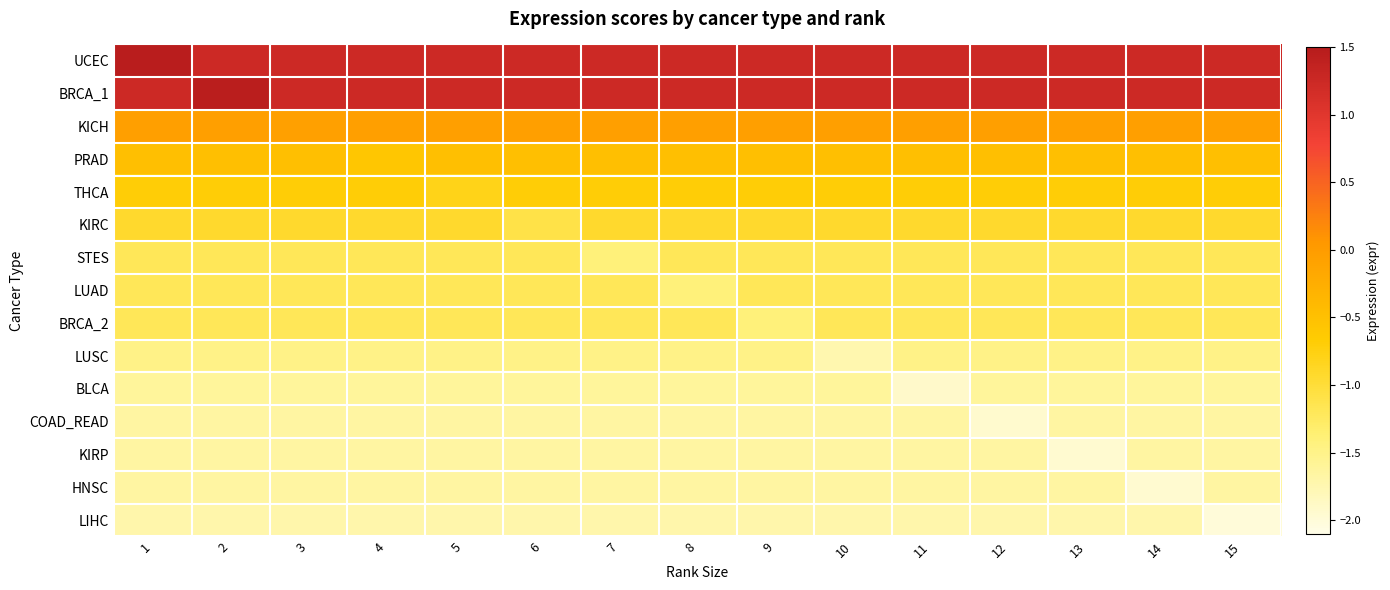

Reading right to left, extract all data points from this chart.

UCEC: 15=1.2	14=1.2	13=1.2	12=1.2	11=1.2	10=1.2	9=1.2	8=1.2	7=1.2	6=1.2	5=1.2	4=1.2	3=1.2	2=1.2	1=1.5
BRCA_1: 15=1.2	14=1.2	13=1.2	12=1.2	11=1.2	10=1.2	9=1.2	8=1.2	7=1.2	6=1.2	5=1.2	4=1.2	3=1.2	2=1.5	1=1.2
KICH: 15=-0.0	14=-0.0	13=-0.0	12=-0.0	11=-0.0	10=-0.0	9=-0.0	8=-0.0	7=-0.0	6=-0.0	5=-0.0	4=-0.0	3=-0.1	2=-0.0	1=-0.0
PRAD: 15=-0.5	14=-0.5	13=-0.5	12=-0.5	11=-0.5	10=-0.5	9=-0.5	8=-0.5	7=-0.5	6=-0.5	5=-0.5	4=-0.6	3=-0.5	2=-0.5	1=-0.5
THCA: 15=-0.7	14=-0.7	13=-0.7	12=-0.7	11=-0.7	10=-0.7	9=-0.7	8=-0.7	7=-0.7	6=-0.7	5=-0.8	4=-0.7	3=-0.7	2=-0.7	1=-0.7
KIRC: 15=-0.9	14=-0.9	13=-0.9	12=-0.9	11=-0.9	10=-0.9	9=-0.9	8=-0.9	7=-0.9	6=-1.1	5=-0.9	4=-0.9	3=-0.9	2=-0.9	1=-0.9
STES: 15=-1.2	14=-1.2	13=-1.2	12=-1.2	11=-1.2	10=-1.2	9=-1.2	8=-1.2	7=-1.4	6=-1.2	5=-1.2	4=-1.2	3=-1.2	2=-1.2	1=-1.2
LUAD: 15=-1.2	14=-1.2	13=-1.2	12=-1.2	11=-1.2	10=-1.2	9=-1.2	8=-1.4	7=-1.2	6=-1.2	5=-1.2	4=-1.2	3=-1.2	2=-1.2	1=-1.2
BRCA_2: 15=-1.2	14=-1.2	13=-1.2	12=-1.2	11=-1.2	10=-1.2	9=-1.4	8=-1.2	7=-1.2	6=-1.2	5=-1.2	4=-1.2	3=-1.2	2=-1.2	1=-1.2
LUSC: 15=-1.5	14=-1.5	13=-1.5	12=-1.5	11=-1.5	10=-1.7	9=-1.5	8=-1.5	7=-1.5	6=-1.5	5=-1.5	4=-1.5	3=-1.5	2=-1.5	1=-1.5
BLCA: 15=-1.6	14=-1.6	13=-1.6	12=-1.6	11=-1.9	10=-1.6	9=-1.6	8=-1.6	7=-1.6	6=-1.6	5=-1.6	4=-1.6	3=-1.6	2=-1.6	1=-1.6
COAD_READ: 15=-1.7	14=-1.7	13=-1.7	12=-1.9	11=-1.7	10=-1.7	9=-1.7	8=-1.7	7=-1.7	6=-1.7	5=-1.7	4=-1.7	3=-1.7	2=-1.7	1=-1.7
KIRP: 15=-1.7	14=-1.7	13=-1.9	12=-1.7	11=-1.7	10=-1.7	9=-1.7	8=-1.7	7=-1.7	6=-1.7	5=-1.7	4=-1.7	3=-1.7	2=-1.7	1=-1.7
HNSC: 15=-1.7	14=-1.9	13=-1.7	12=-1.7	11=-1.7	10=-1.7	9=-1.7	8=-1.7	7=-1.7	6=-1.7	5=-1.7	4=-1.7	3=-1.7	2=-1.7	1=-1.7
LIHC: 15=-2.0	14=-1.7	13=-1.7	12=-1.7	11=-1.7	10=-1.7	9=-1.7	8=-1.7	7=-1.7	6=-1.7	5=-1.7	4=-1.7	3=-1.7	2=-1.7	1=-1.7